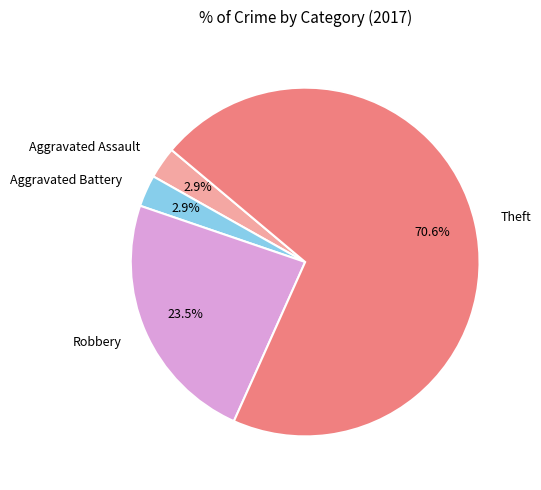

Does Robbery account for over 50% of the chart?

No